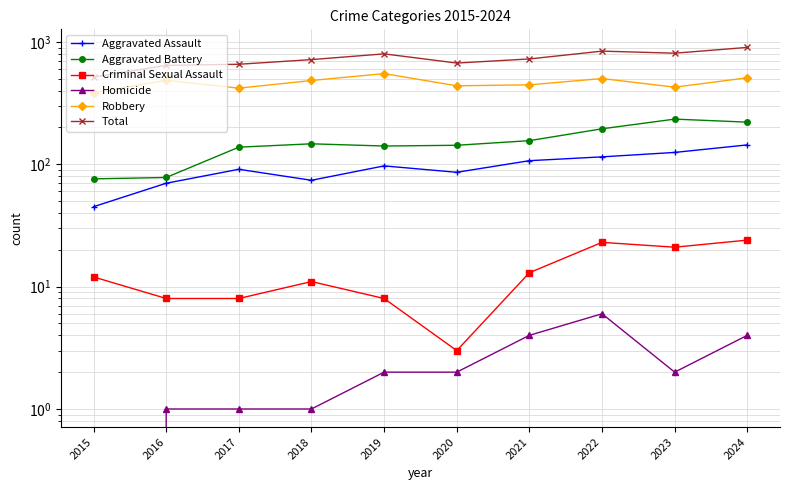

What is the value of the Total point at the 7th from the left?

726